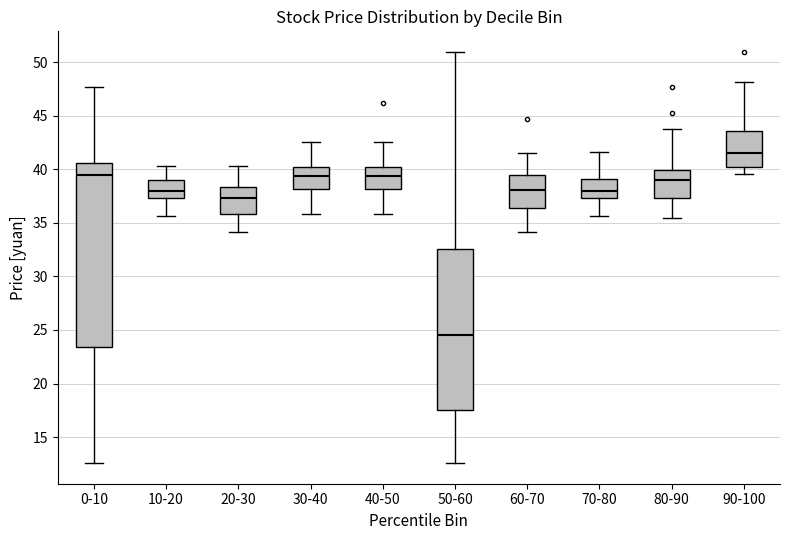

Reading left to right, read every box against the y-axis: the position of its median line, the range the box covers, and the ends of its whiskers. The values are not printed on the chart, so give them approximately, as read against the axis.

0-10: median 39.5, box 23.5 to 40.5, whiskers 12.5 to 47.5
10-20: median 38.0, box 37.5 to 39.0, whiskers 35.5 to 40.5
20-30: median 37.5, box 36.0 to 38.5, whiskers 34.0 to 40.5
30-40: median 39.5, box 38.0 to 40.0, whiskers 36.0 to 42.5
40-50: median 39.5, box 38.0 to 40.0, whiskers 36.0 to 42.5
50-60: median 24.5, box 17.5 to 32.5, whiskers 12.5 to 51.0
60-70: median 38.0, box 36.5 to 39.5, whiskers 34.0 to 41.5
70-80: median 38.0, box 37.5 to 39.0, whiskers 35.5 to 41.5
80-90: median 39.0, box 37.5 to 40.0, whiskers 35.5 to 44.0
90-100: median 41.5, box 40.0 to 43.5, whiskers 39.5 to 48.0